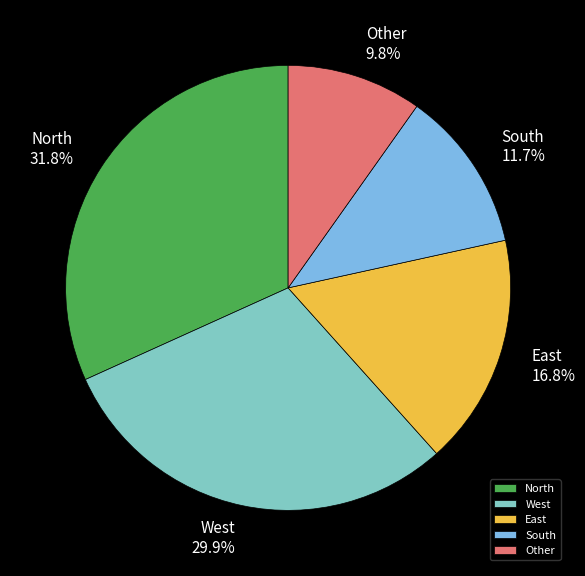

To the nearest percent, what is the difference between the largest and smallest slice percentages?

22%